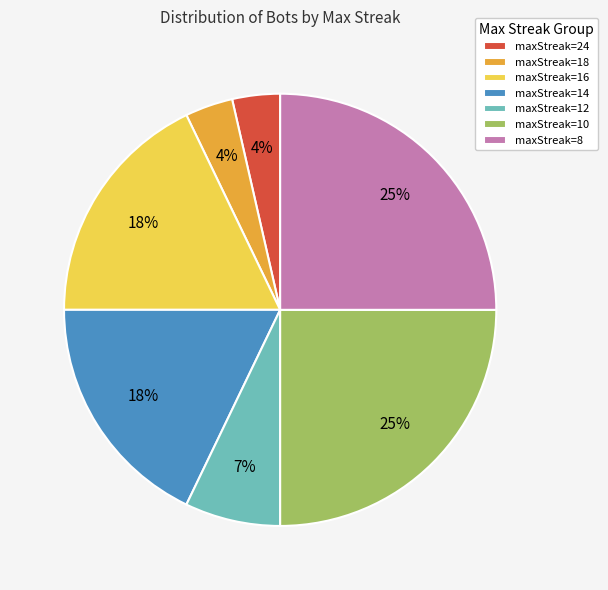

Is it true that maxStreak=12 is 7% of the pie?

True